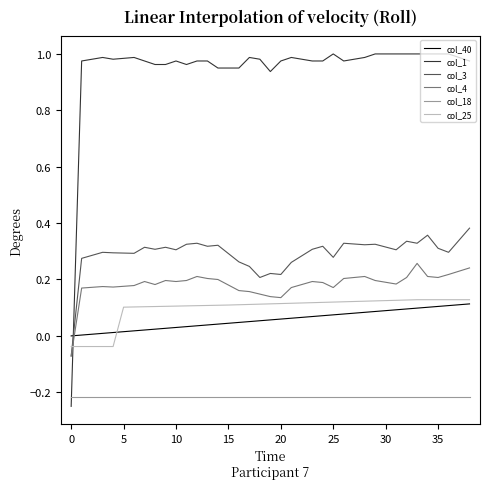

What is the sum of all col_3 values?

11.4